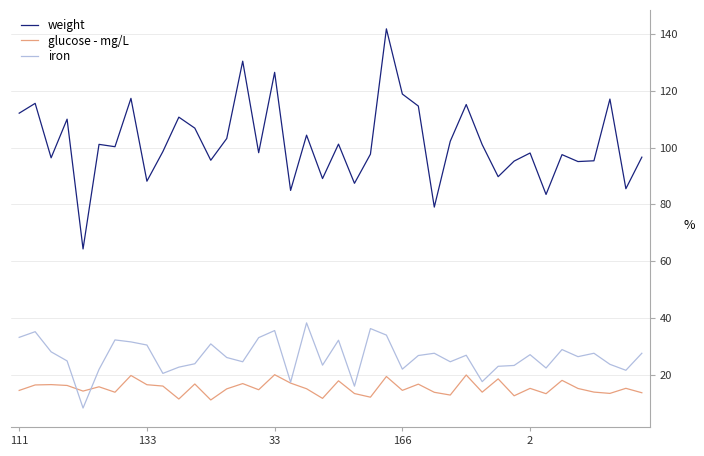

Which series has the widest spread of values?

weight